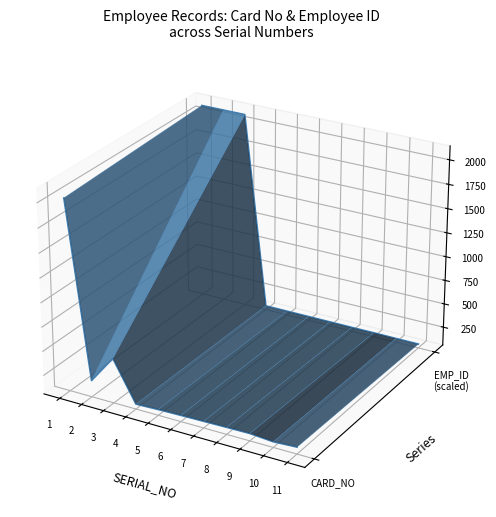

What is the difference between the highest and lowest values at 3?

0.1